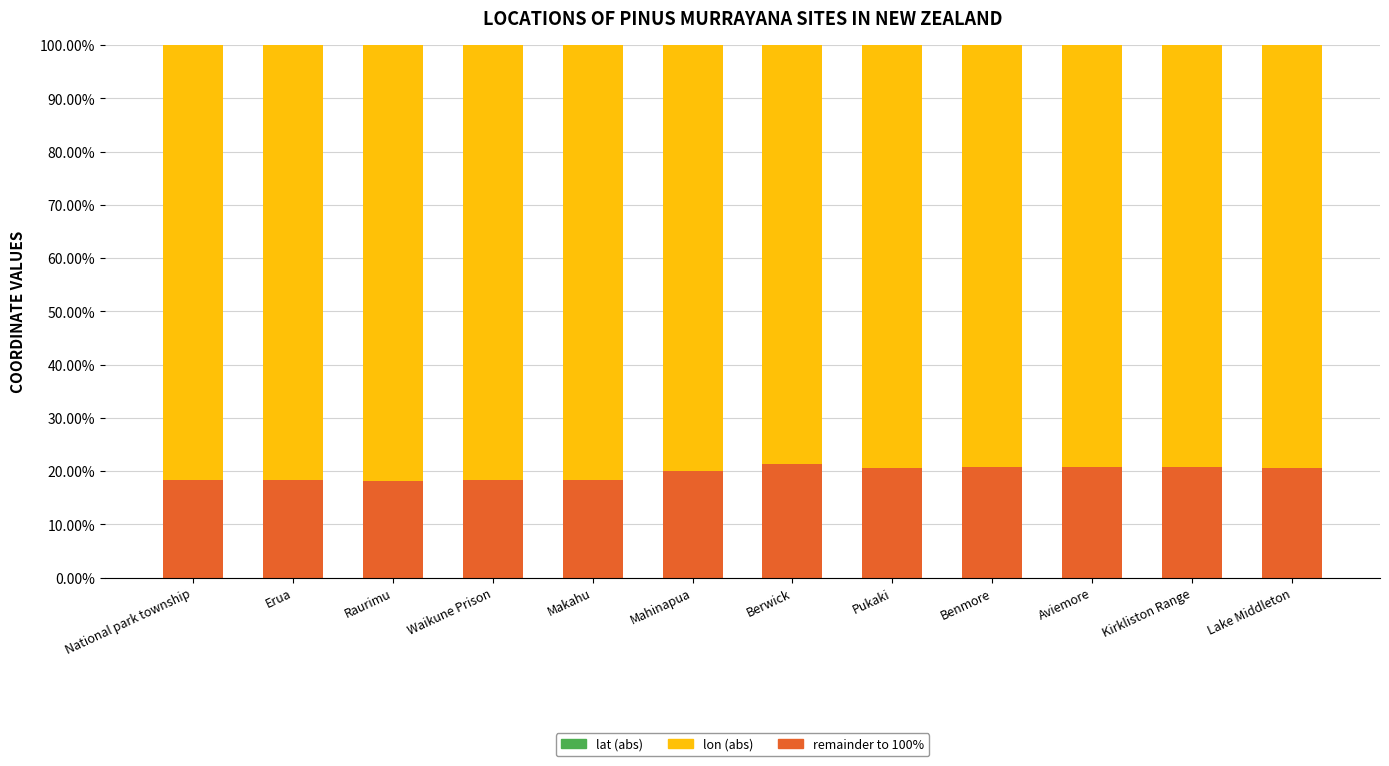

What is the approximate value of lat (abs) at Berwick?

21.3